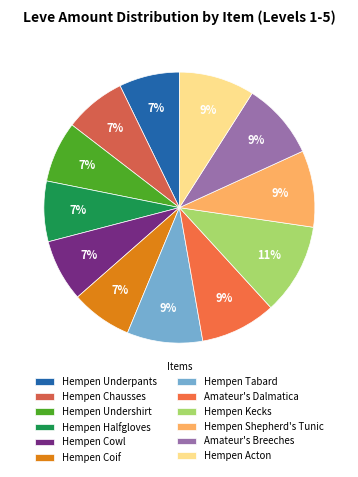

How many segments does this pie chart have?

12